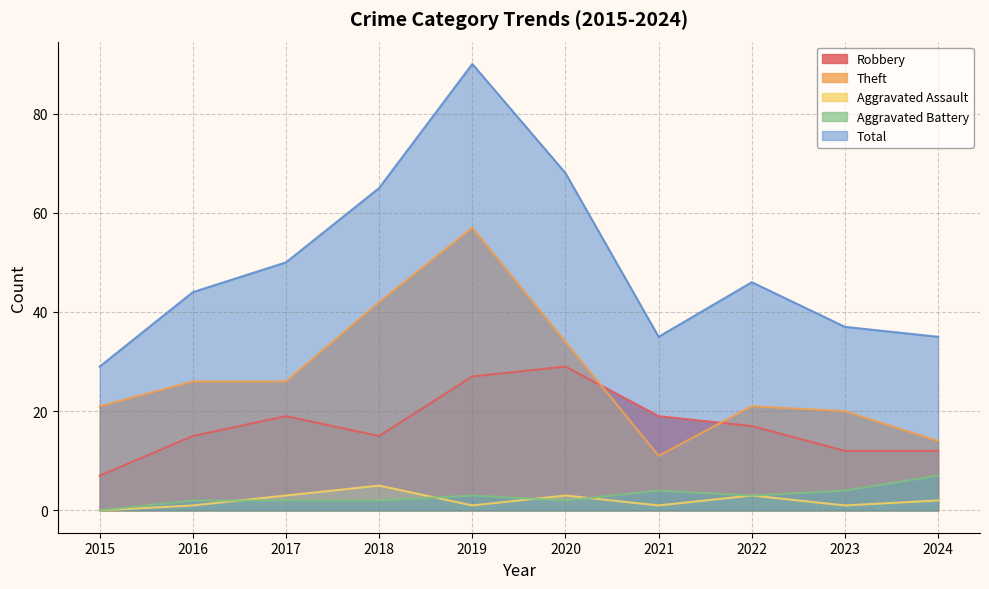

How many data points in Aggravated Assault are less than 2?

5